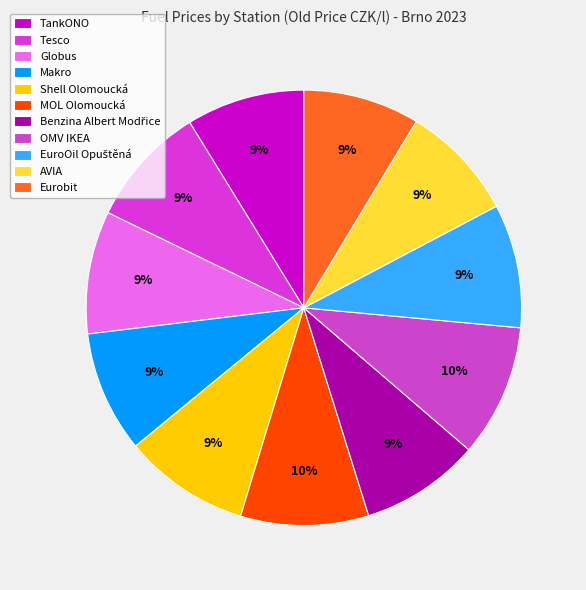

What is the total percentage of Eurobit and Globus?

17.8%